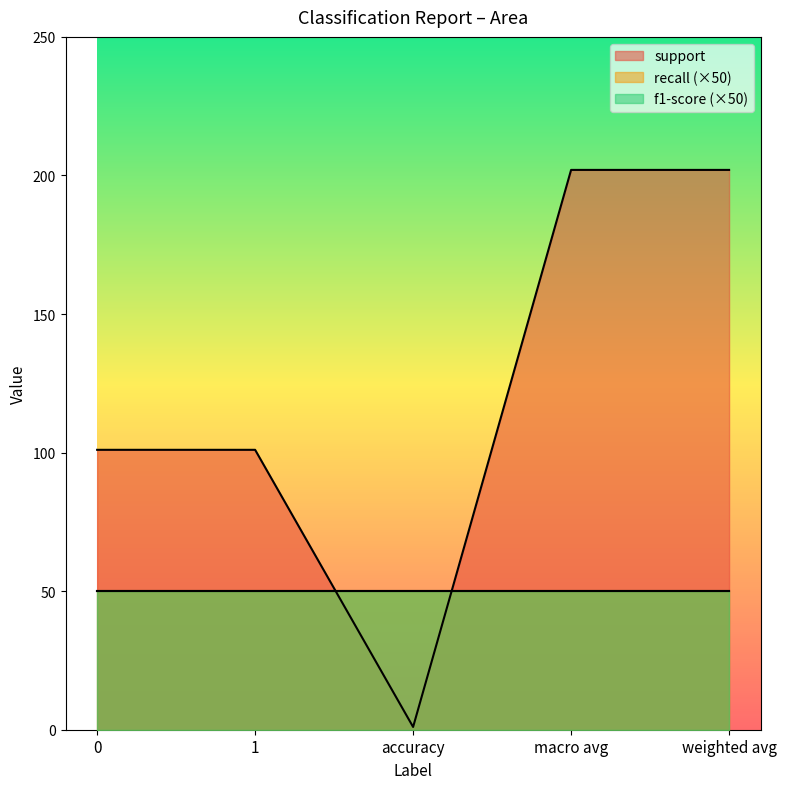

How many lines are shown in the chart?

3